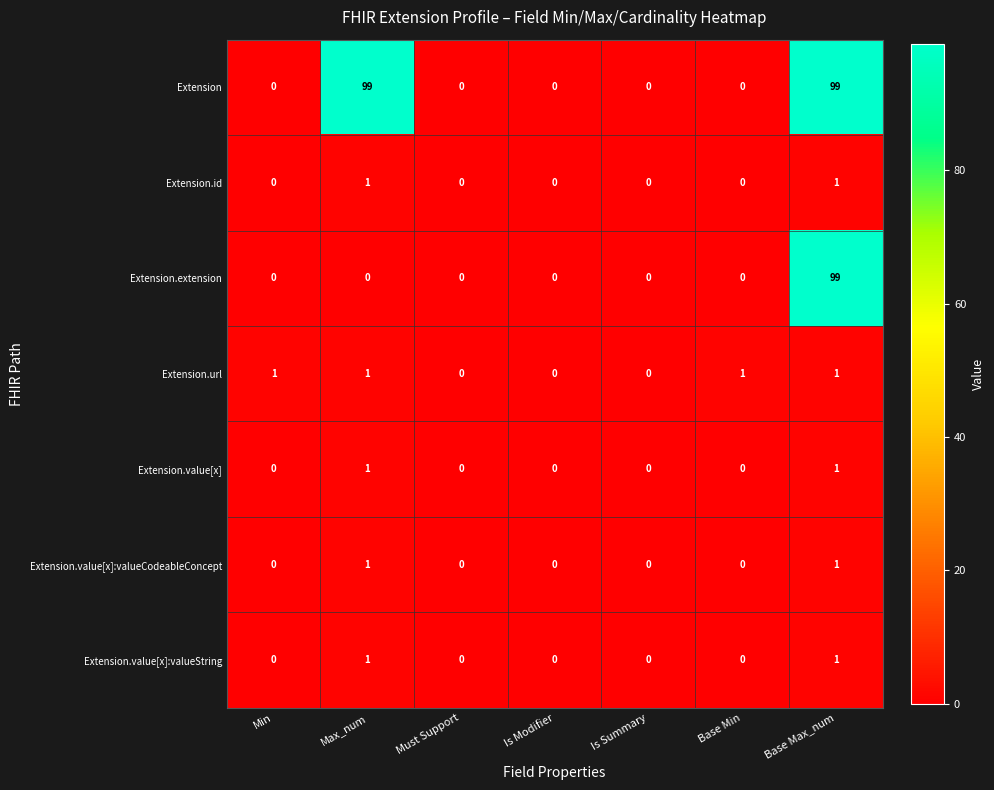

Which series has the largest total across all categories?

Extension